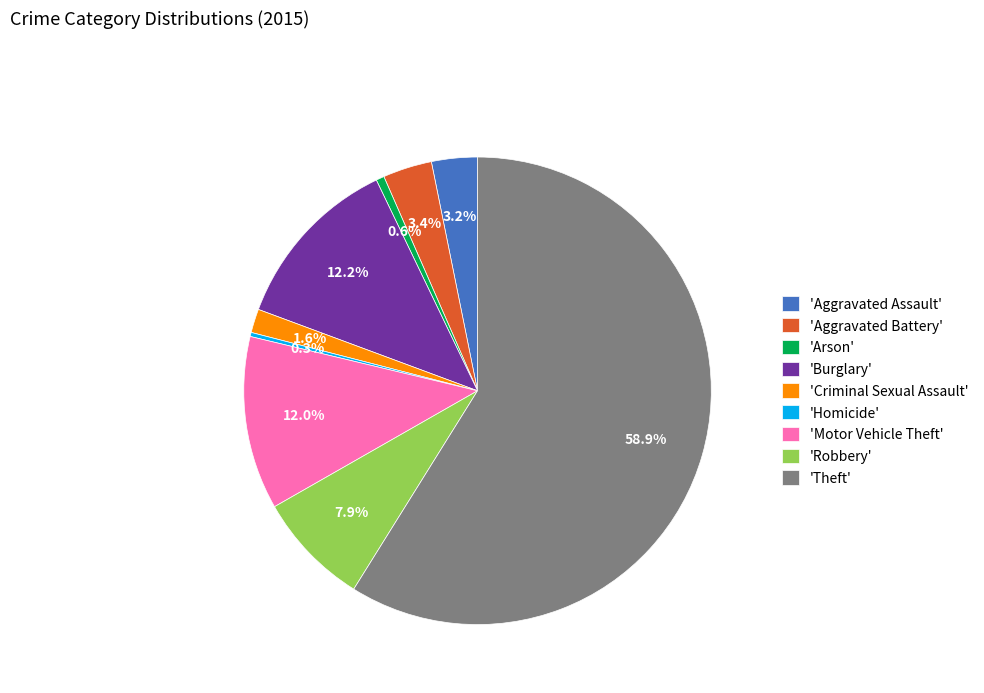

Between 'Homicide' and 'Robbery', which is larger?

'Robbery'